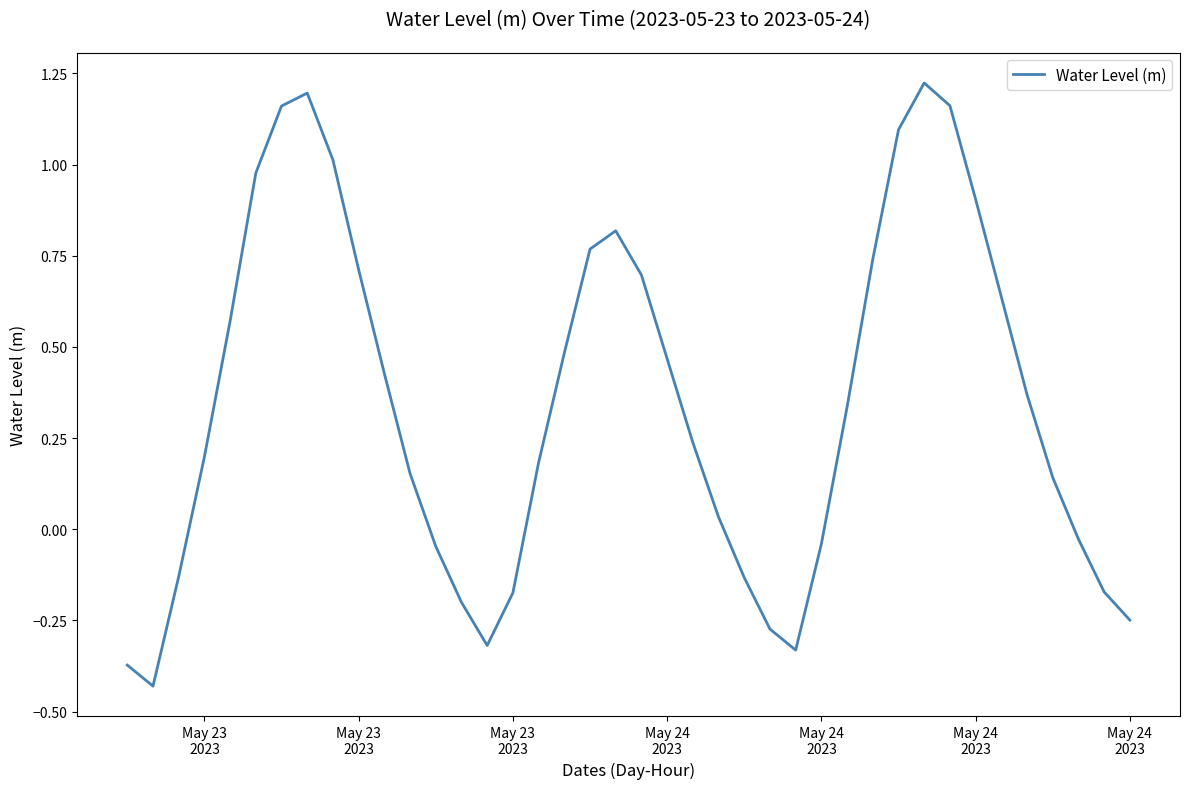

What is the difference between the maximum and minimum values?

1.7